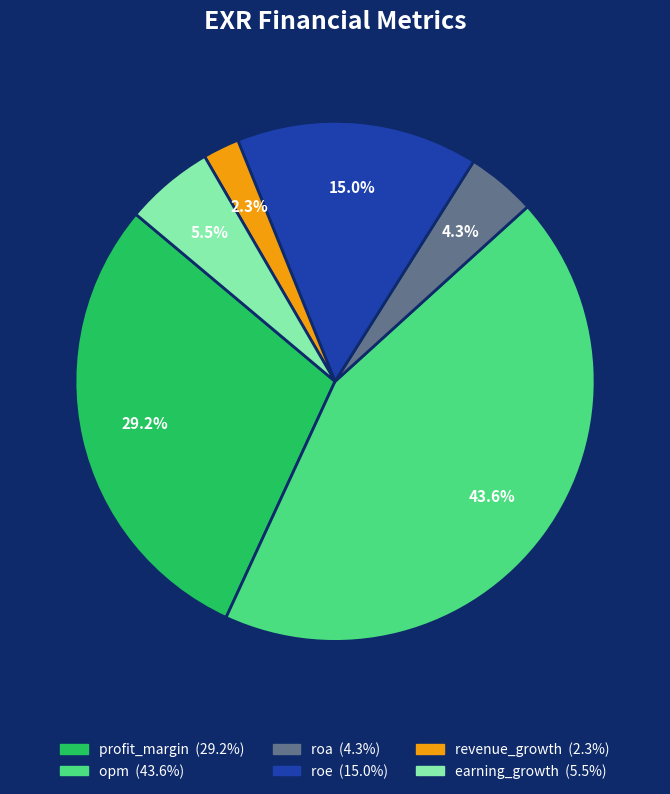

Rank the categories by value from lowest to highest.

revenue_growth, roa, earning_growth, roe, profit_margin, opm